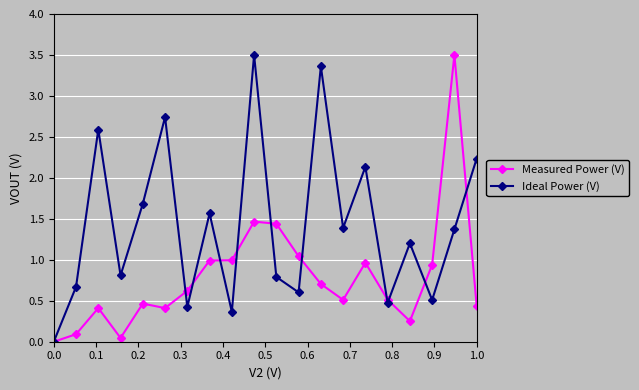

What is the maximum value shown in the chart?

3.5